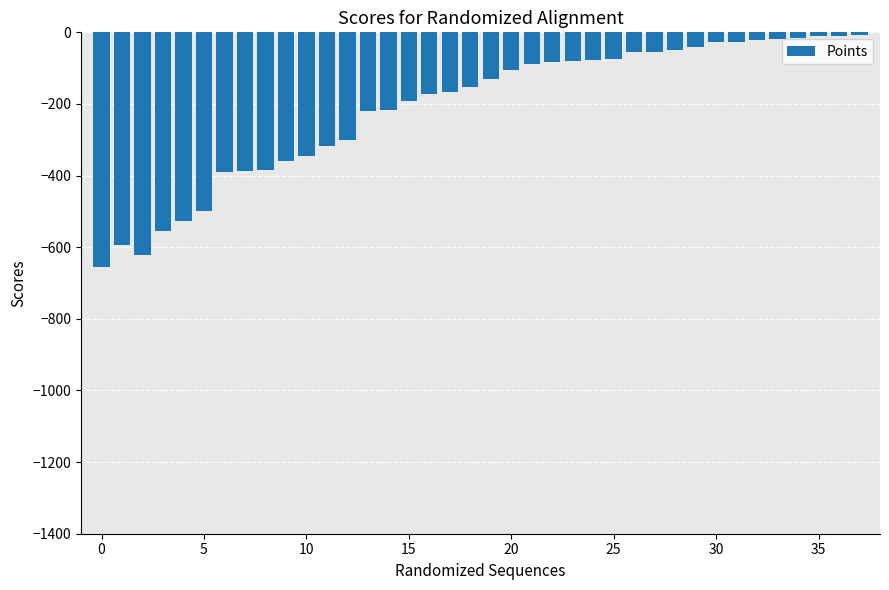

What is the minimum value shown in the chart?

-654